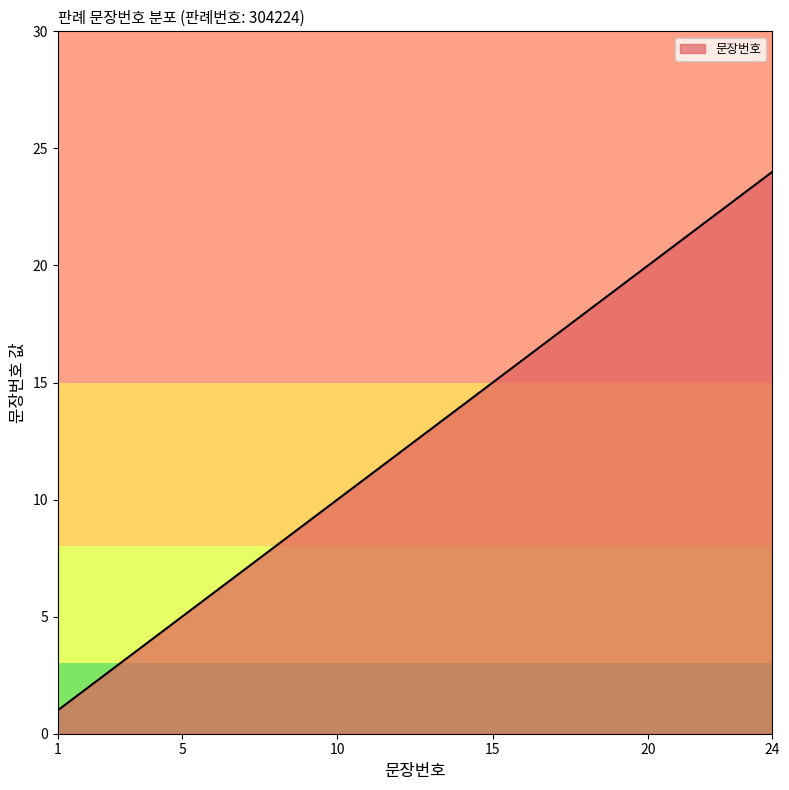

What is the greatest value displayed?

24